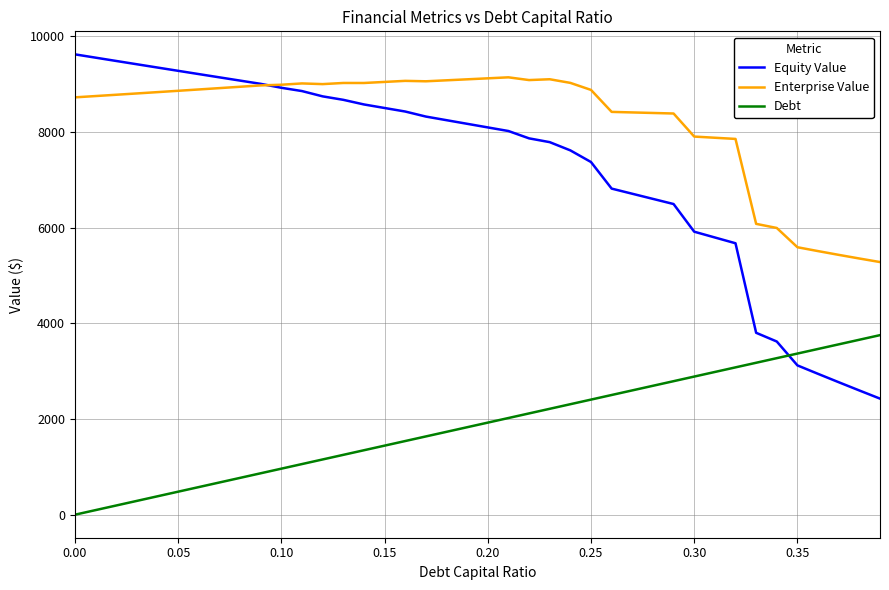

Which series has the largest total across all categories?

Enterprise Value